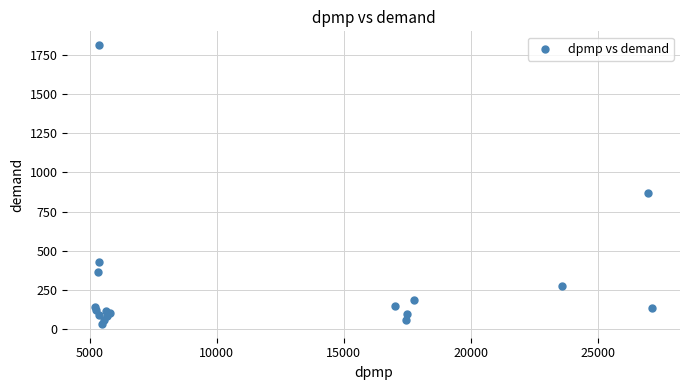

What Y value in the scatter plot is closest to 922?

866.0